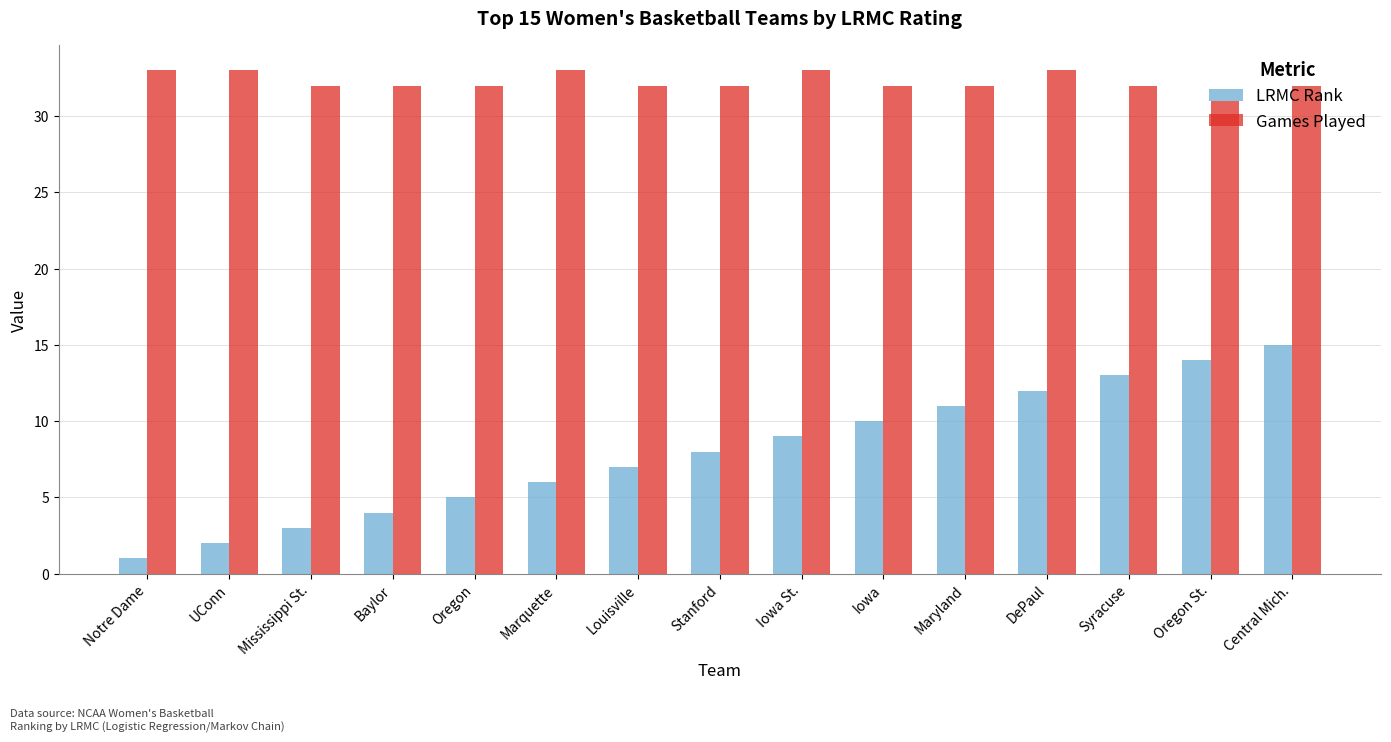

What position from the right is Oregon?

11